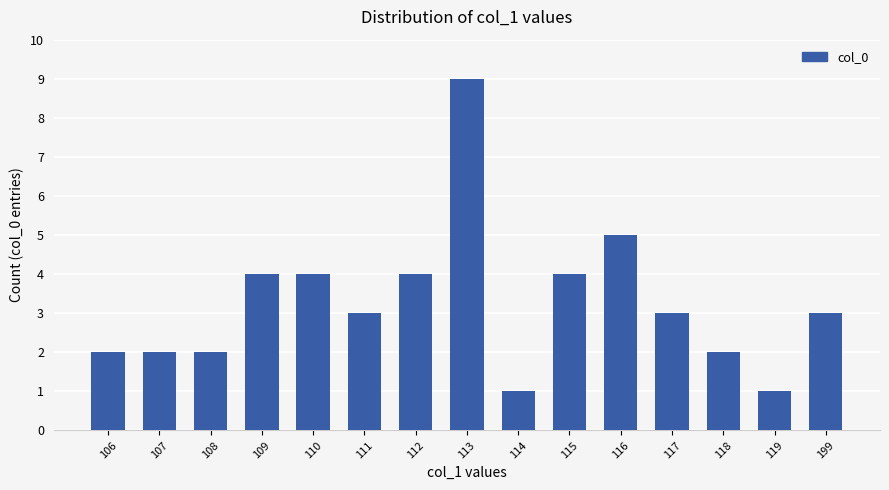

Reading left to right, transcribe all the data shown in this chart.

106=2	107=2	108=2	109=4	110=4	111=3	112=4	113=9	114=1	115=4	116=5	117=3	118=2	119=1	199=3